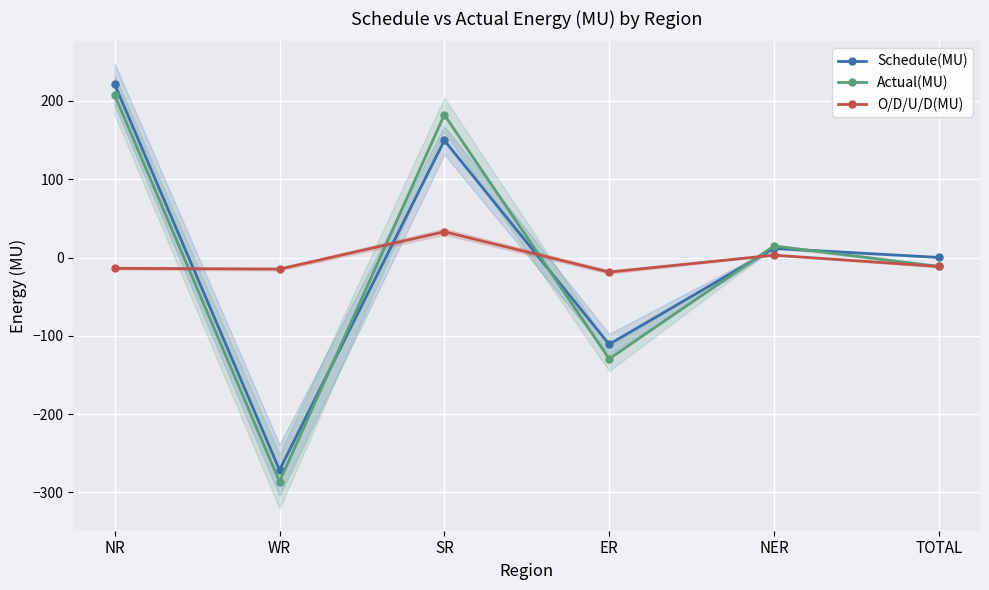

What is the minimum value for O/D/U/D(MU)?

-18.6